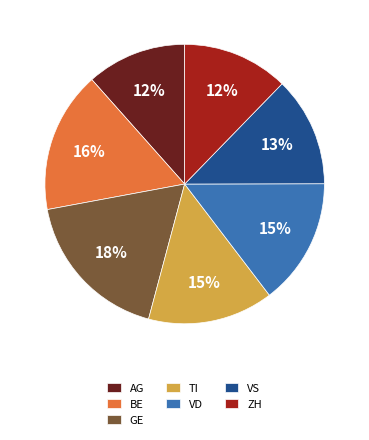

Does any single category account for the majority?

No